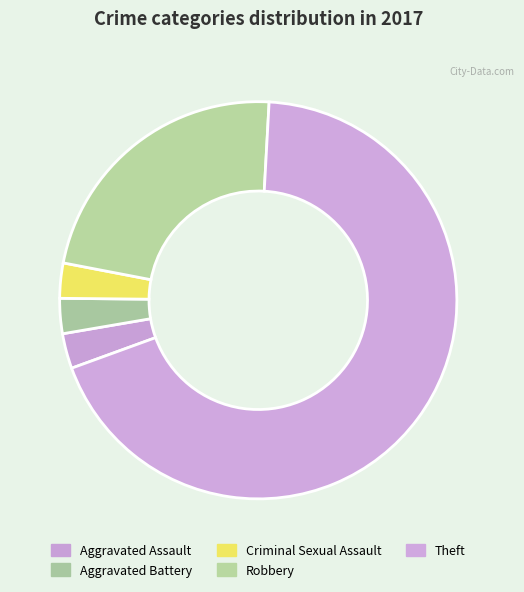

Rank the categories by value from highest to lowest.

Theft, Robbery, Aggravated Assault, Aggravated Battery, Criminal Sexual Assault